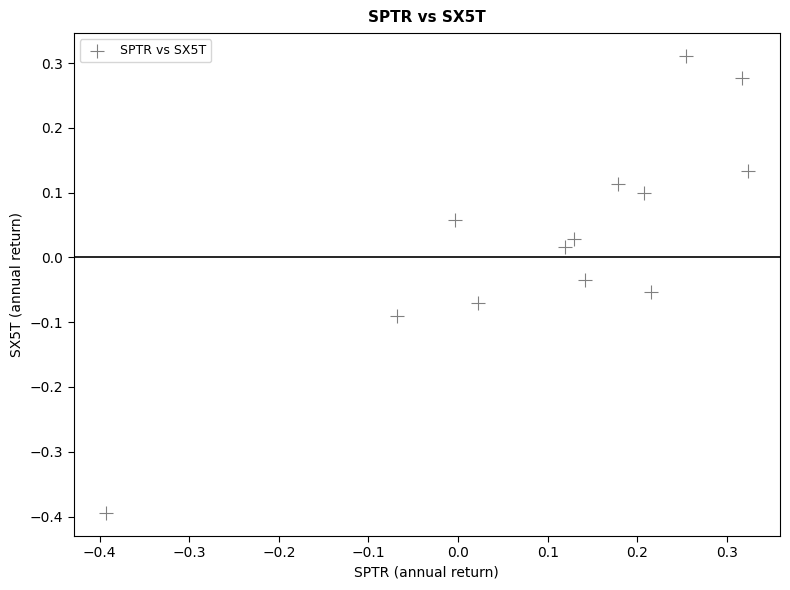

What is the range of X values (max minus min)?

0.7